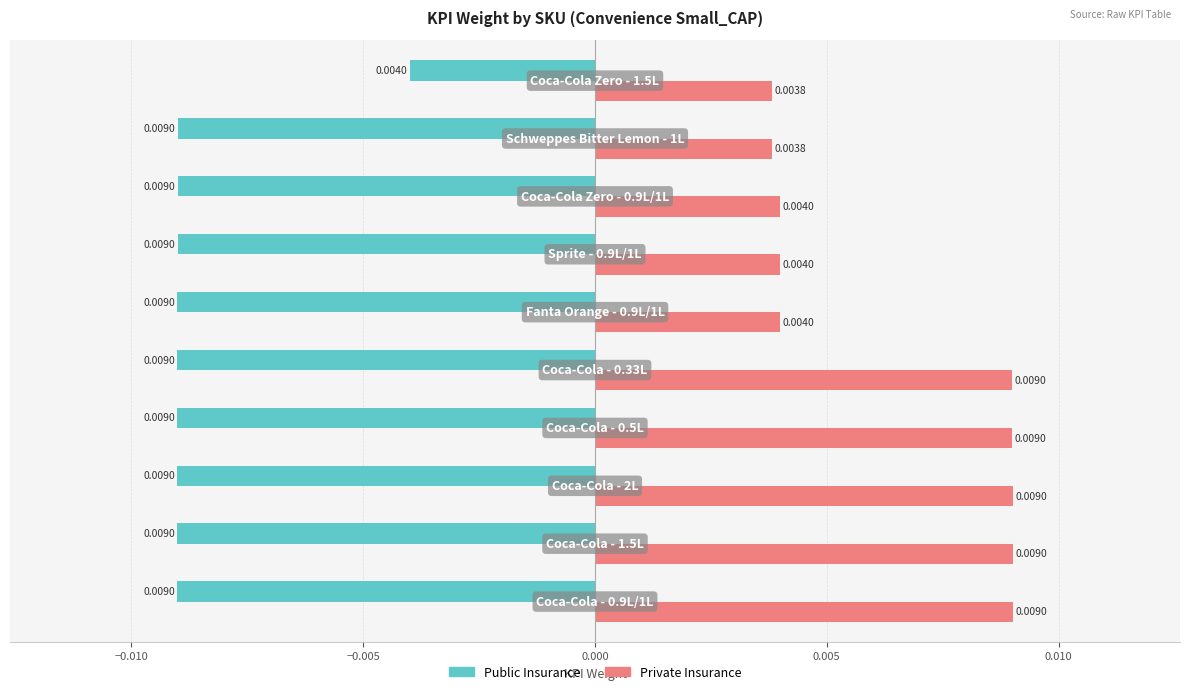

Rank the series by their maximum value, from highest to lowest.

Private Insurance, Public Insurance